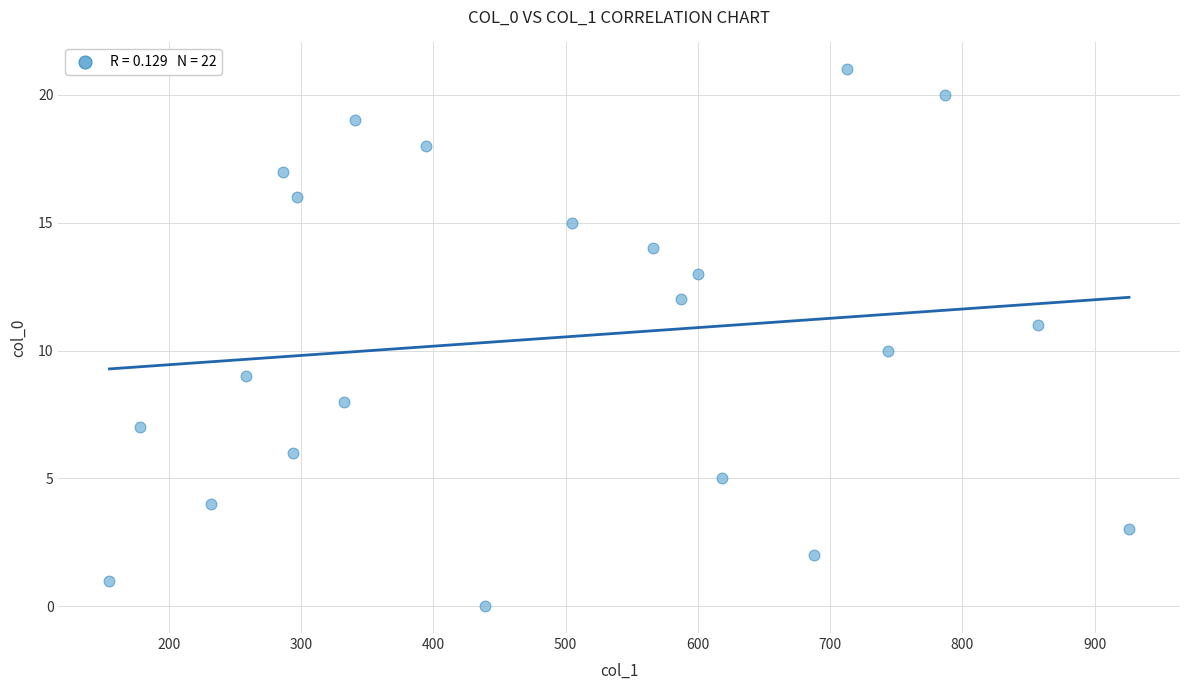

What is the range of Y values (max minus min)?

21